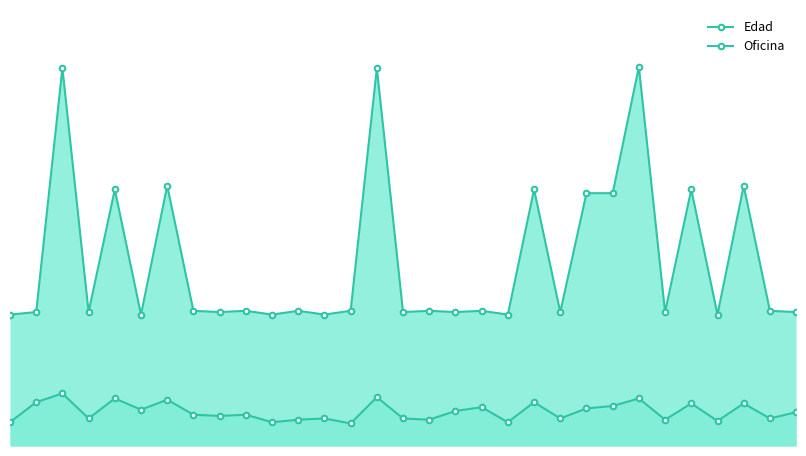

Where is the first local maximum for Edad?

113